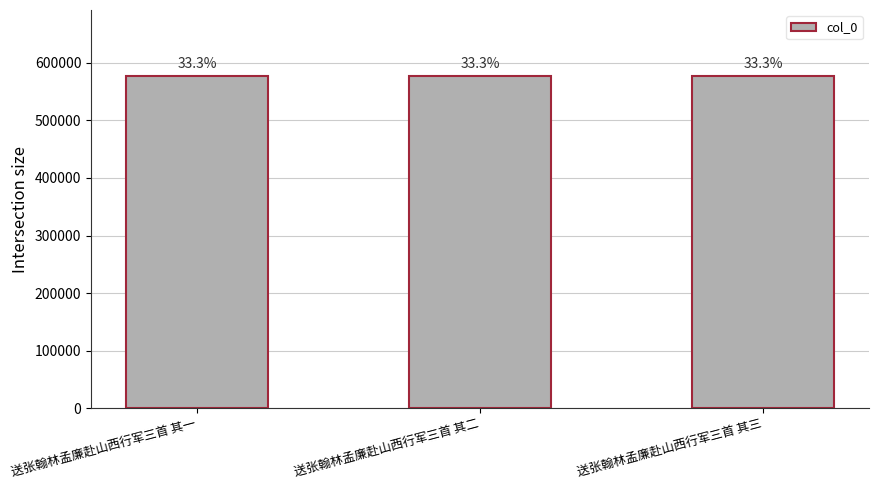

Are the bars horizontal?

No